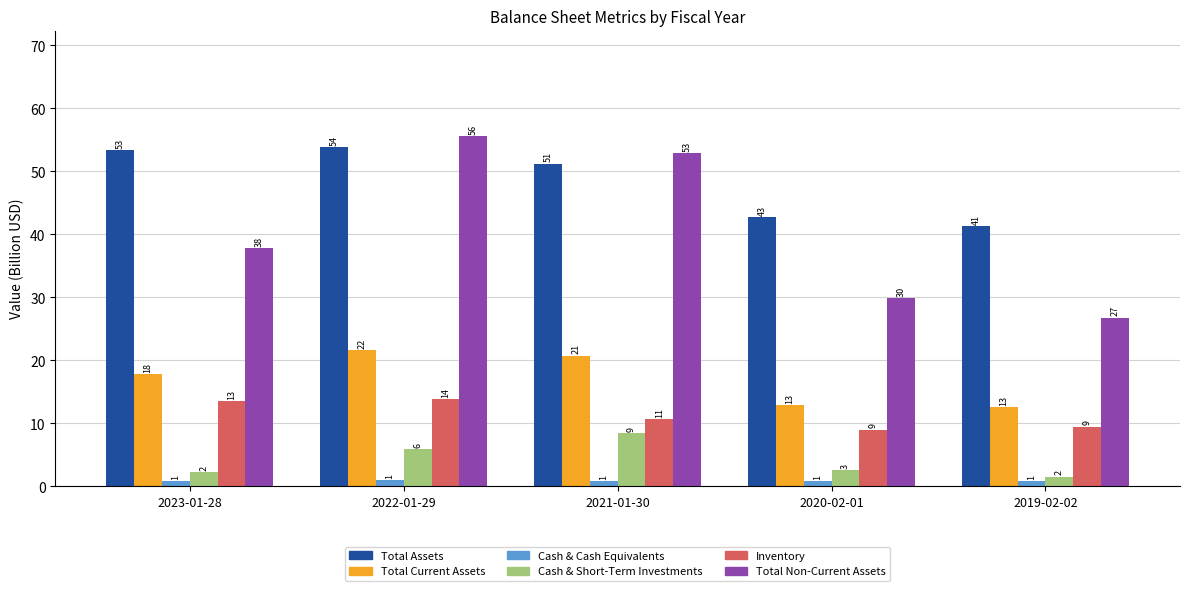

Are the bars horizontal?

No